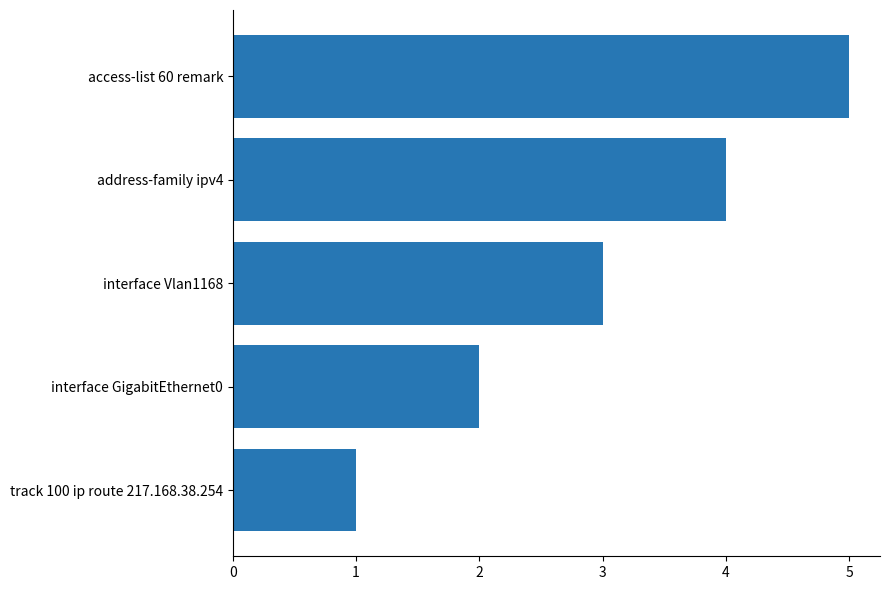

True or false: the data shows 1 at track 100 ip route 217.168.38.254.

True